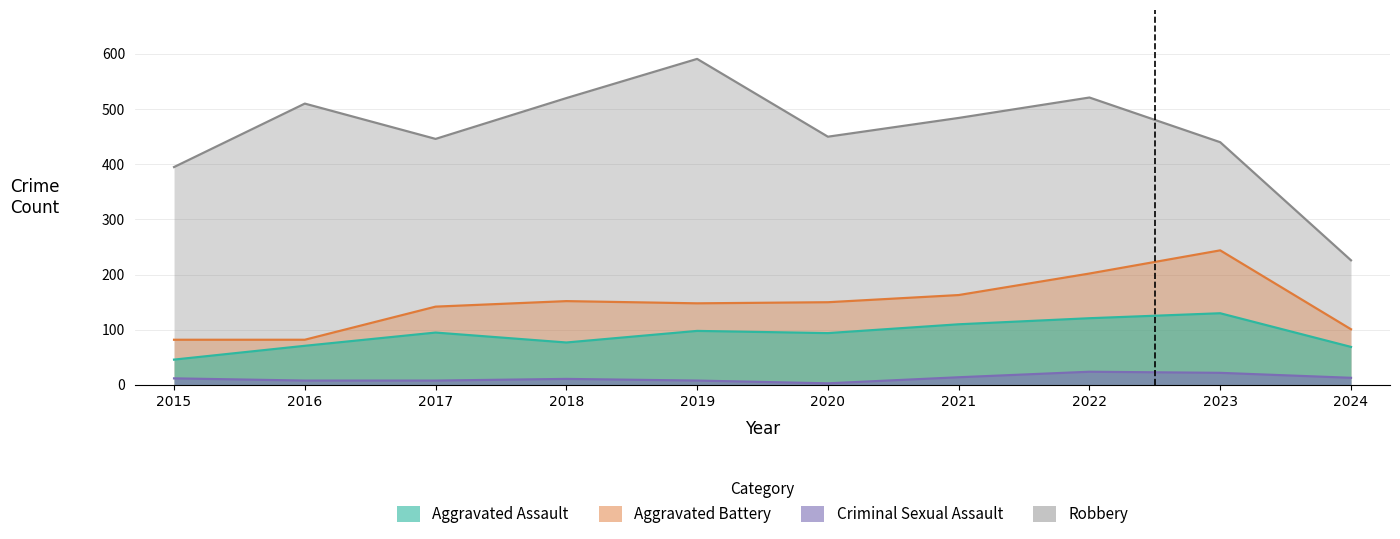

At which label does Criminal Sexual Assault first exceed 12?

2021